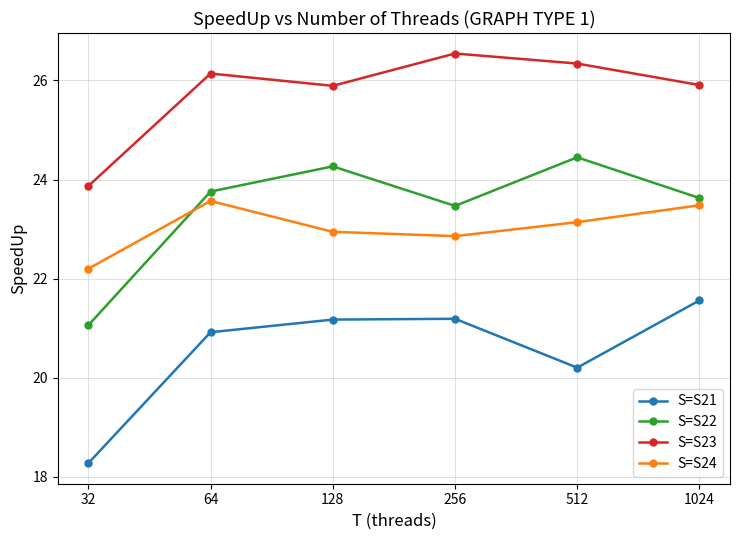

What is the sum of all S=S21 values?

123.3